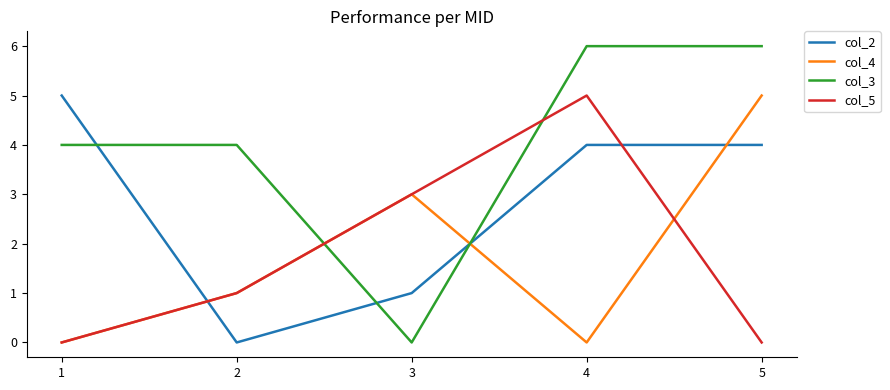

What is the difference between the highest and lowest values at 5?

6